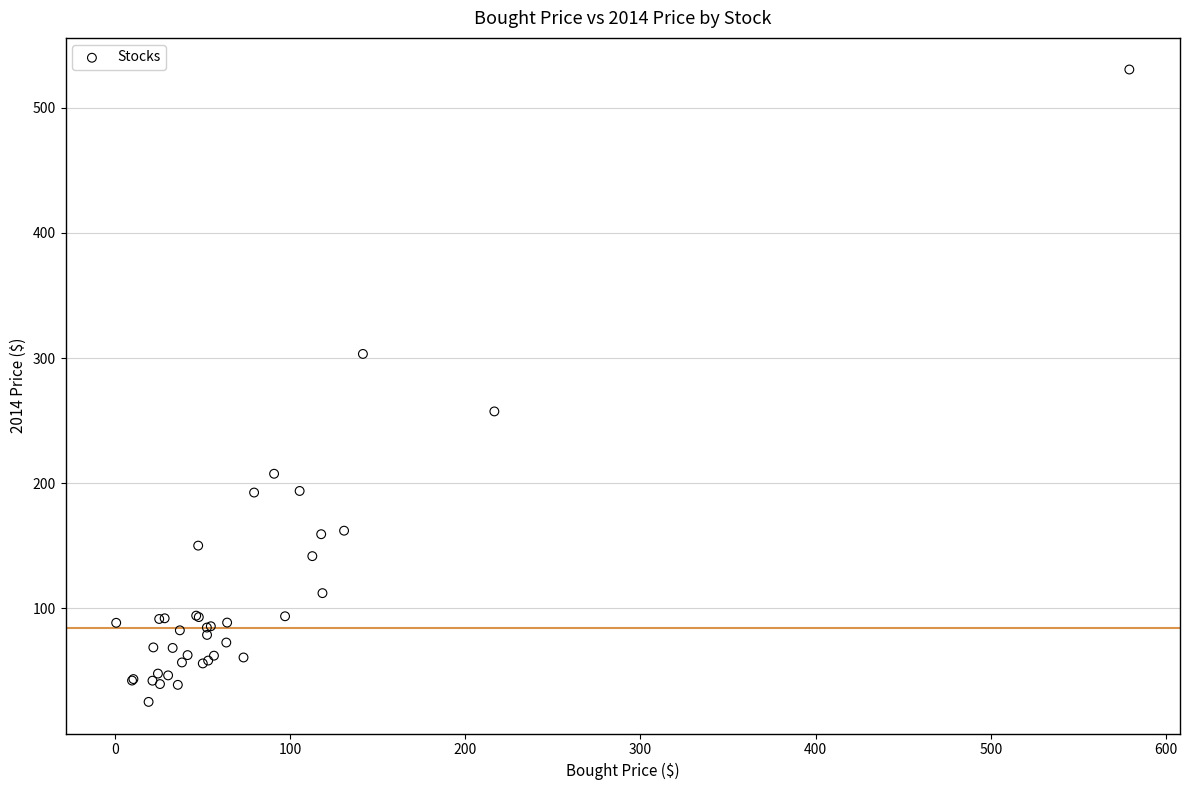

What Y value in the scatter plot is closest to 277?

257.4